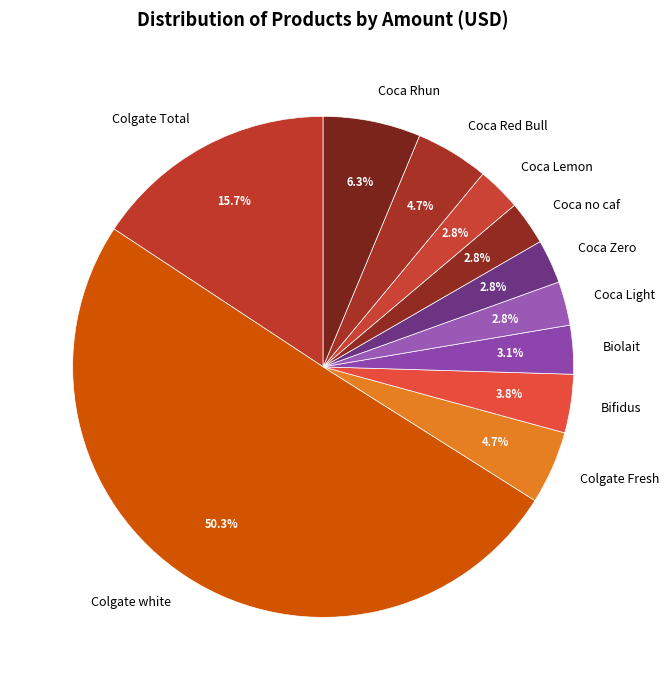

What percentage is NOT represented by Coca Red Bull?

95.3%